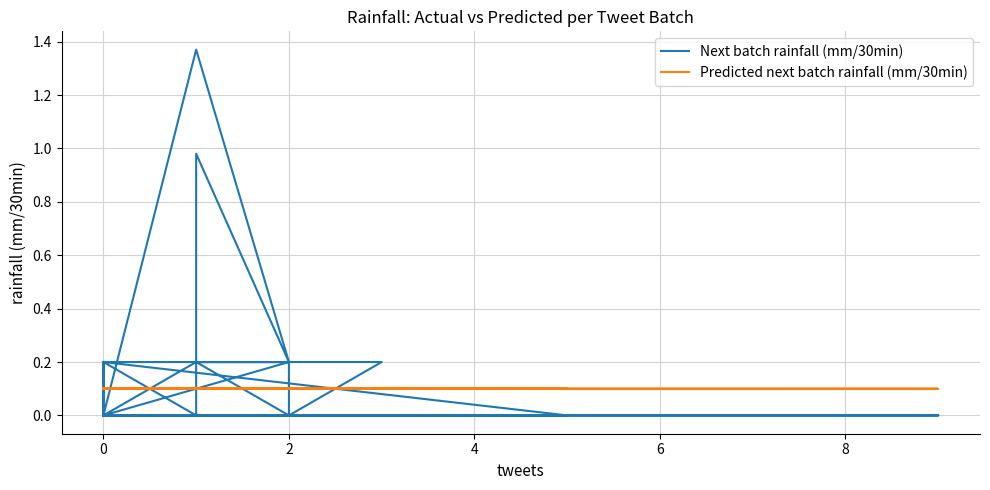

How many interior local peaks does the Predicted next batch rainfall (mm/30min) series have?

8